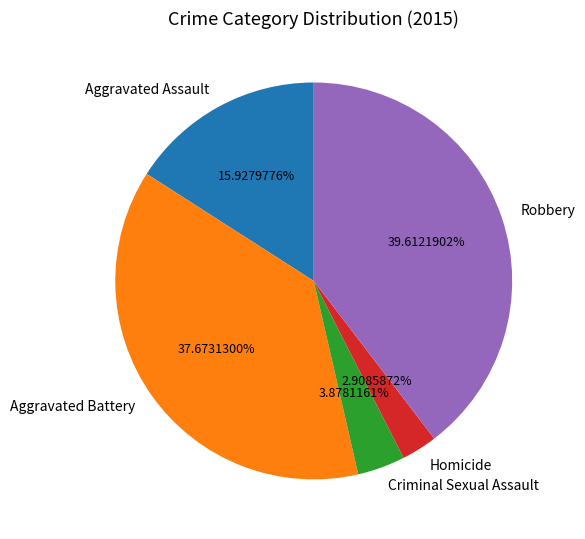

Count the number of slices in the pie.

5